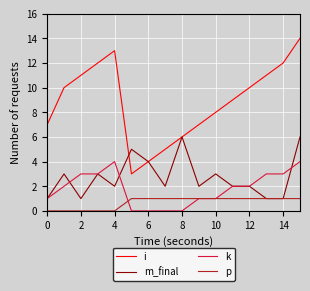

Count the number of data series in this chart.

4